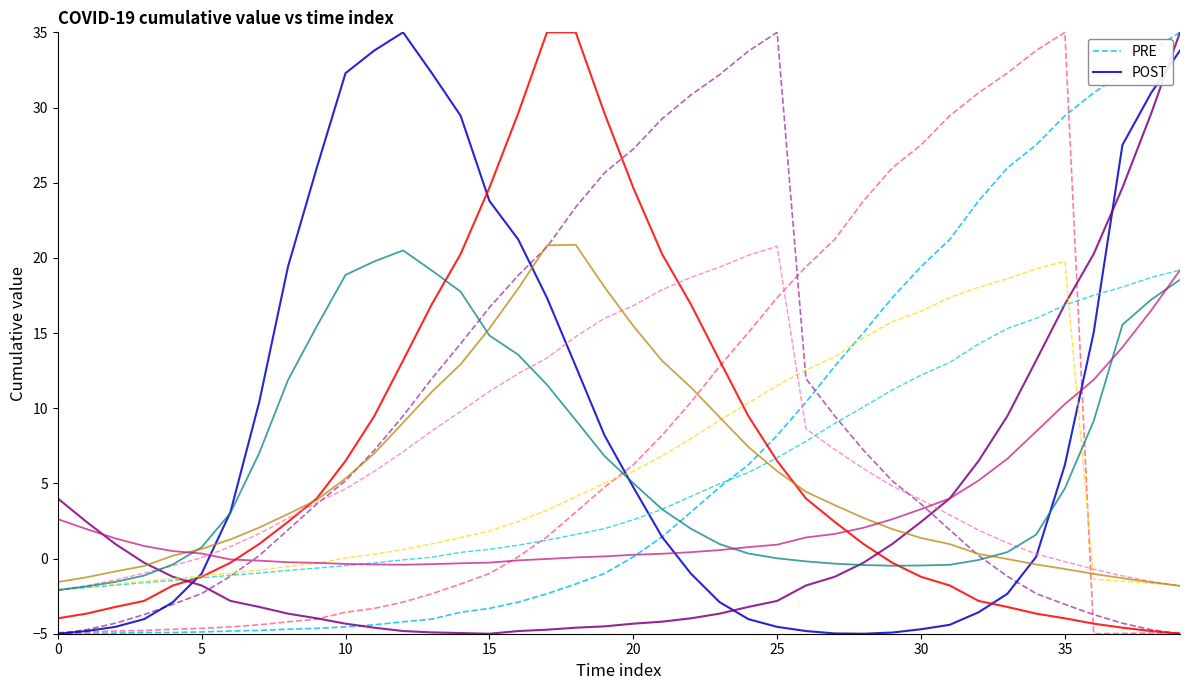

What is the label of the 26th point from the right?

14